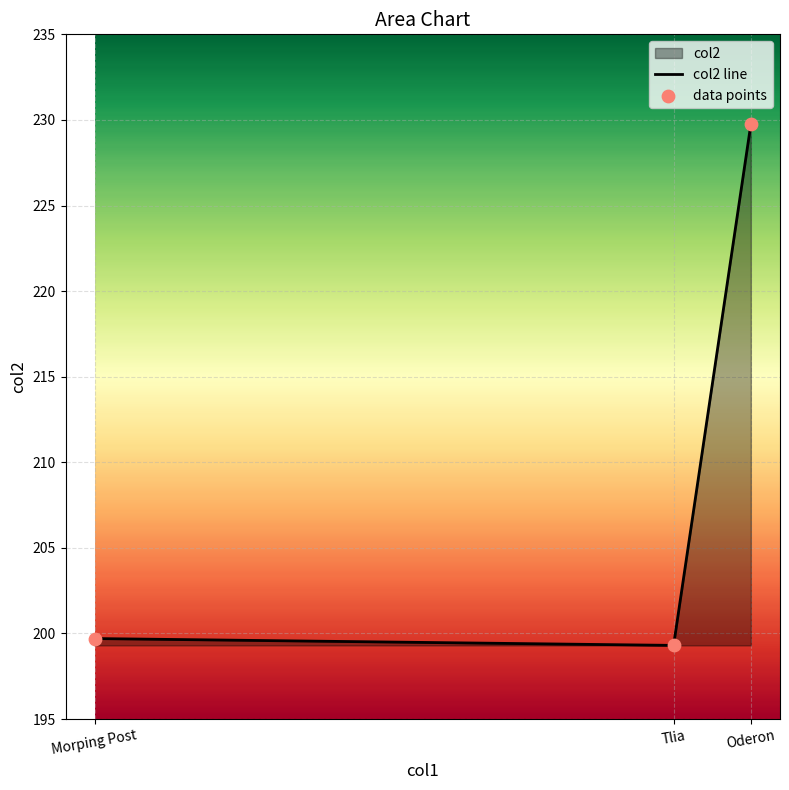

What is the difference between the maximum and minimum values?

30.4